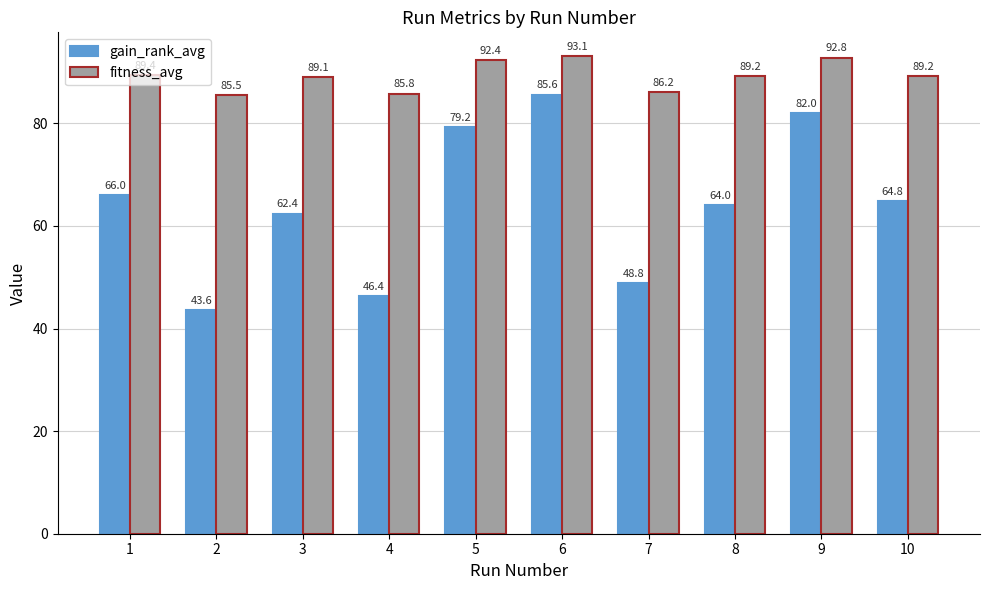

What is the value of the gain_rank_avg bar at the 4th from the left?

46.4